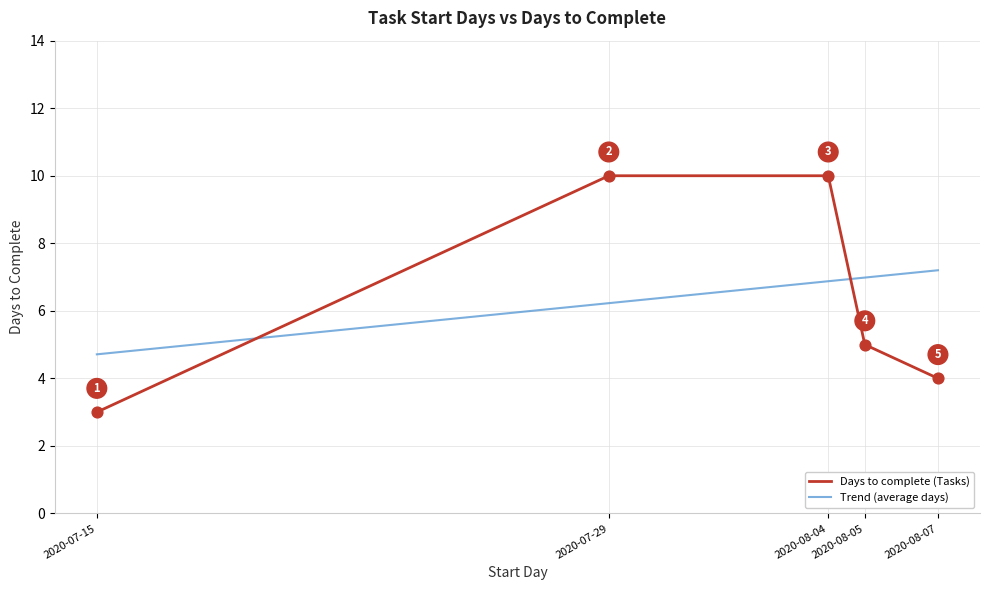

How many intersections are there between Days to complete (Tasks) and Trend (average days)?

2